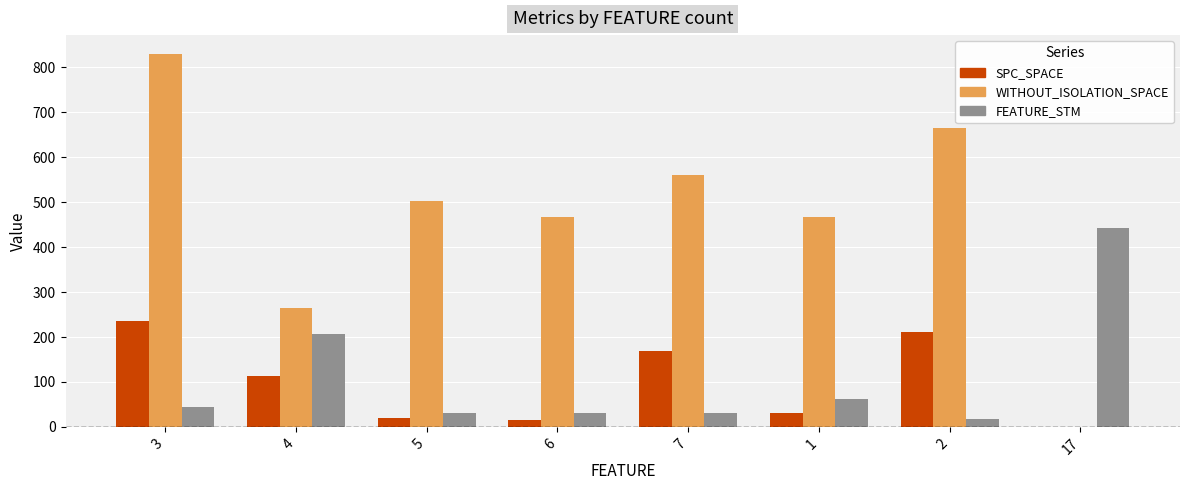

The value of FEATURE_STM at 7 is 30. True or false?

True